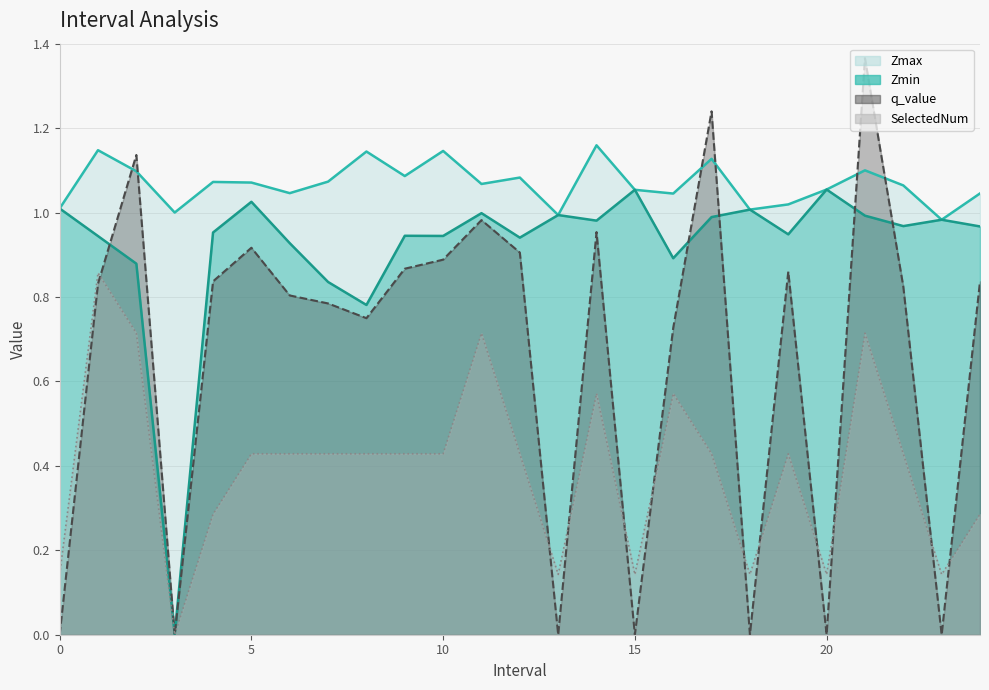

What is the sum of all q_value values?

16.5